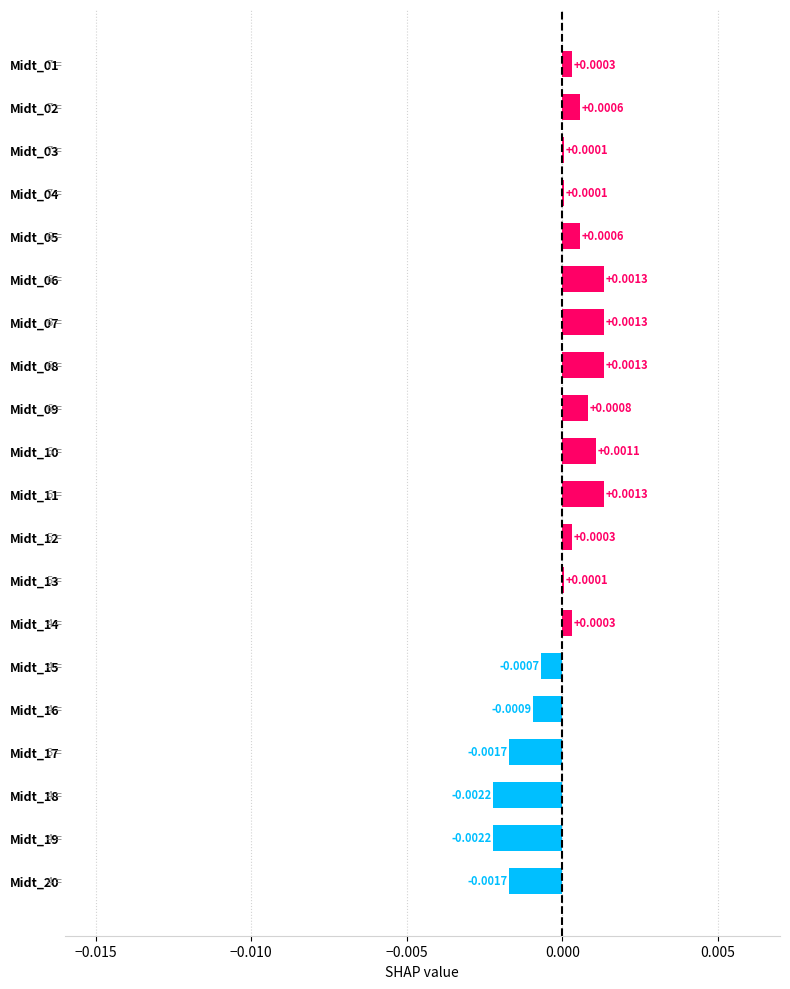

Between Midt_10 and Midt_20, which is larger?

Midt_10